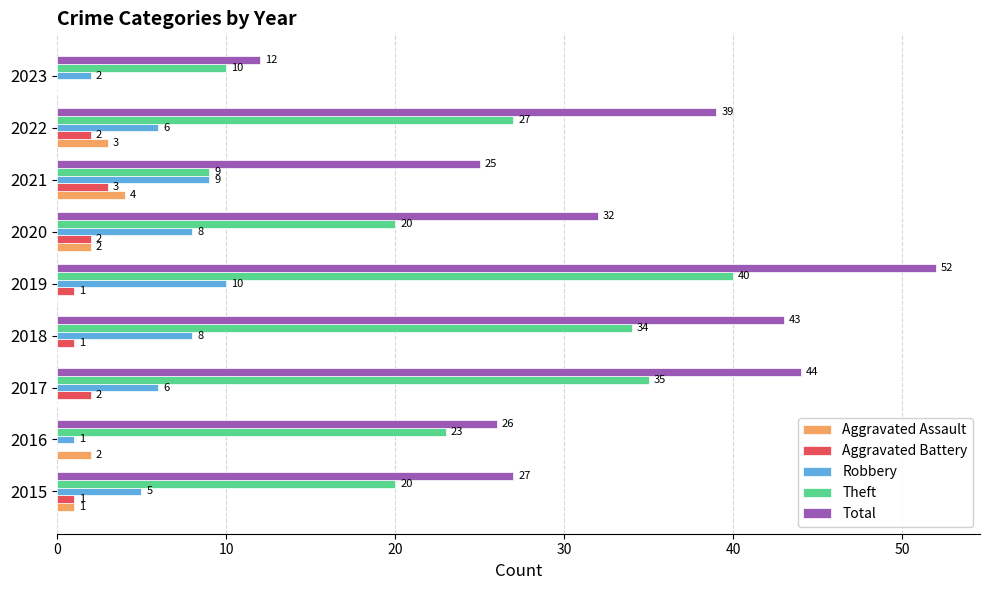

What is the approximate value of Robbery at 2020?

8